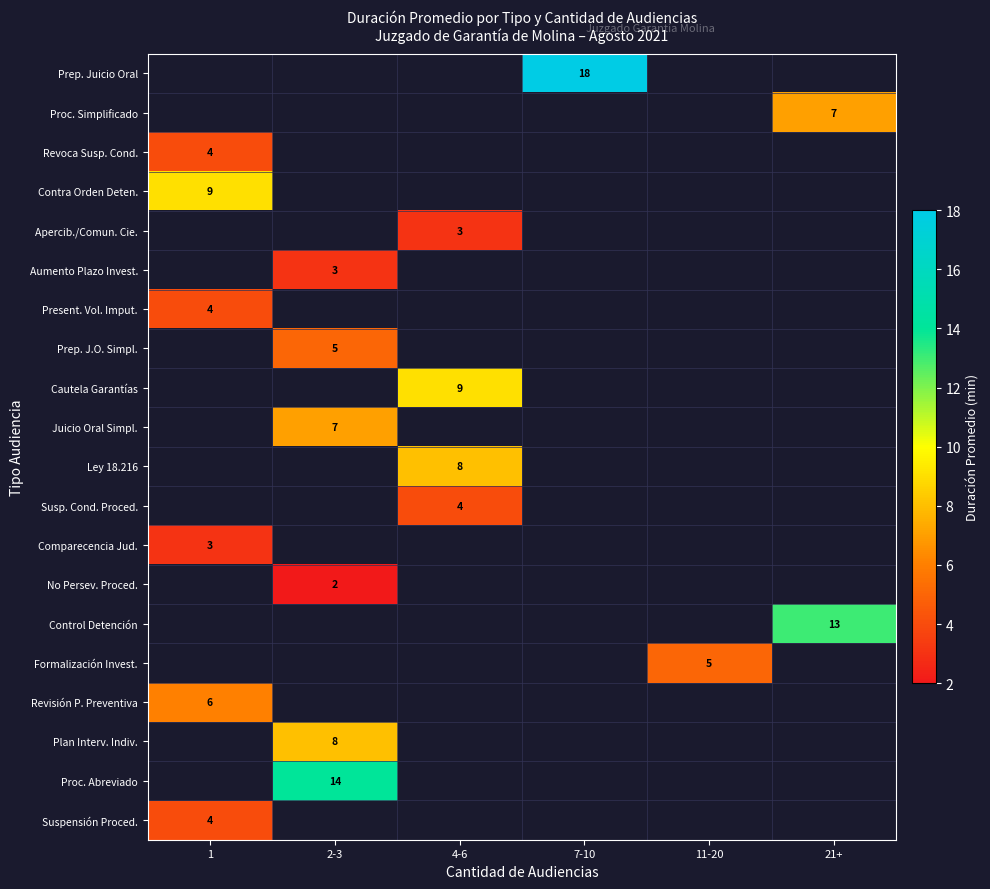

The Present. Vol. Imput. series shows 4 at 1. True or false?

True